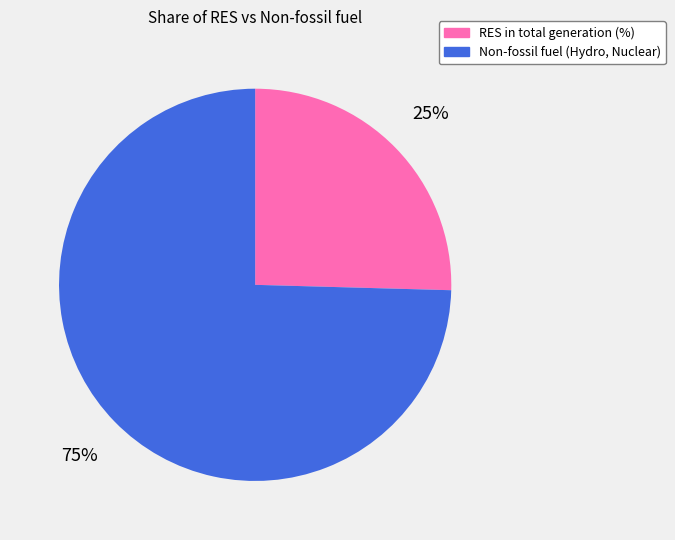

Approximately how many times larger is the value at RES in total generation (%) compared to Non-fossil fuel (Hydro, Nuclear)?

0.3